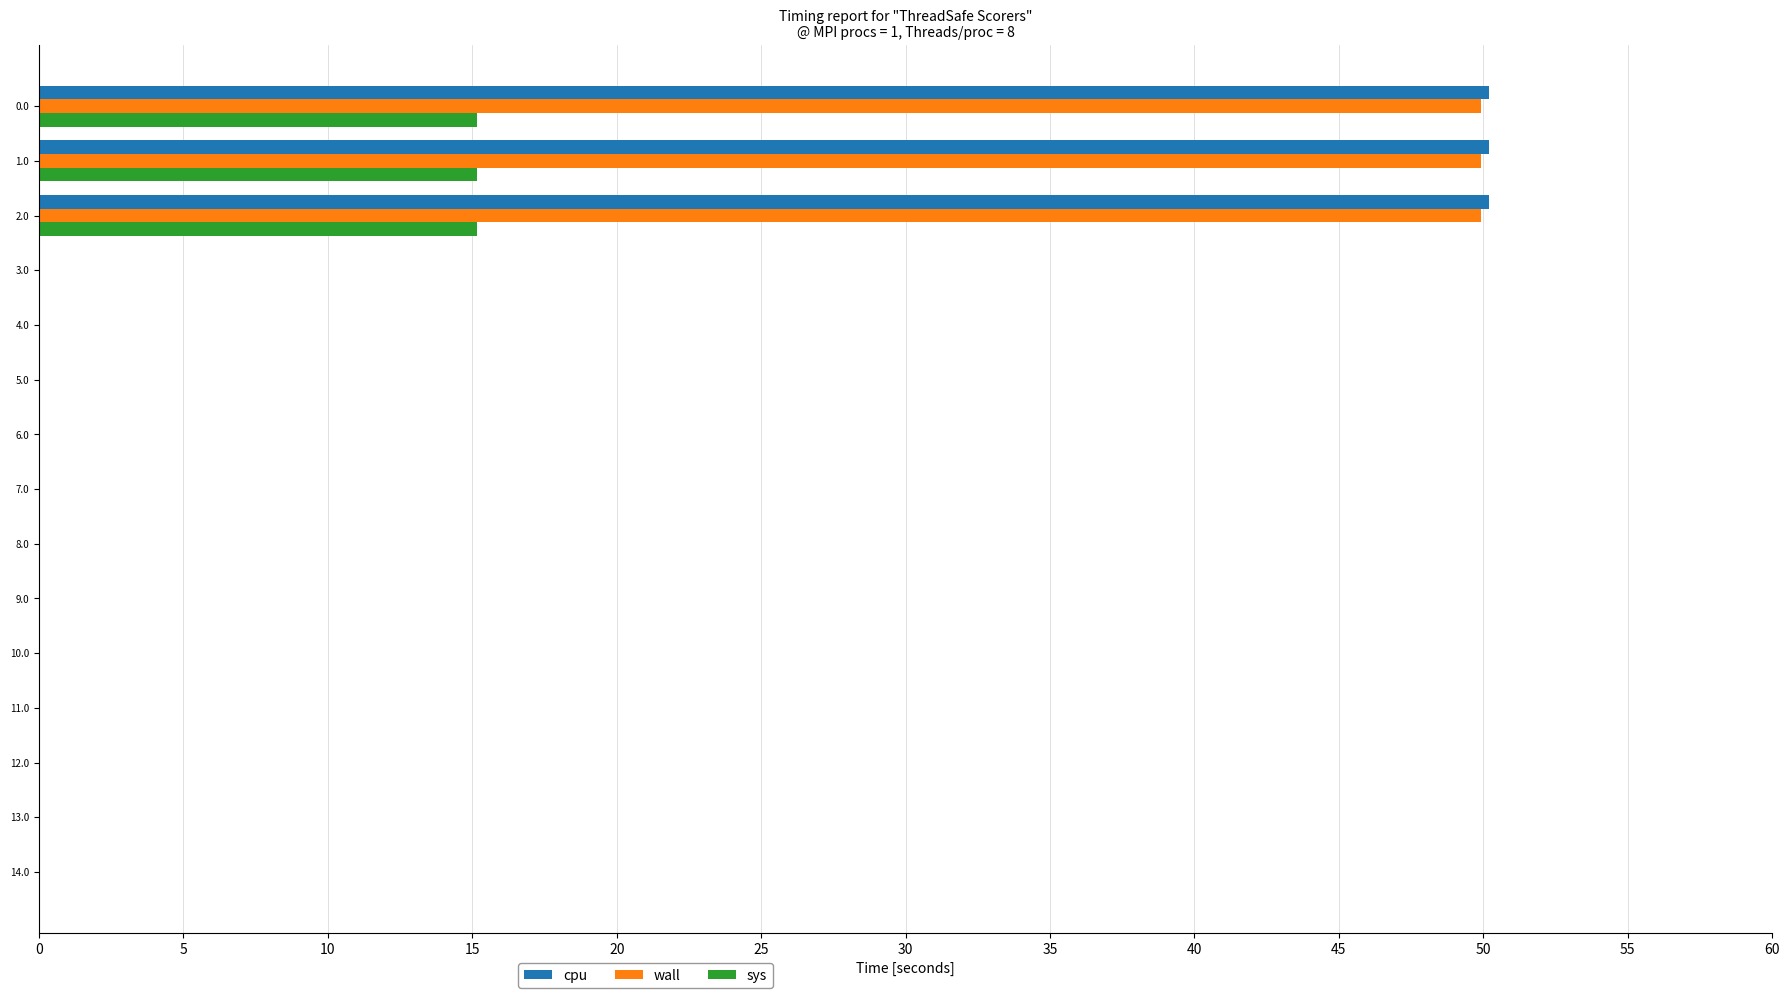

What is the sum of all cpu values?

150.6